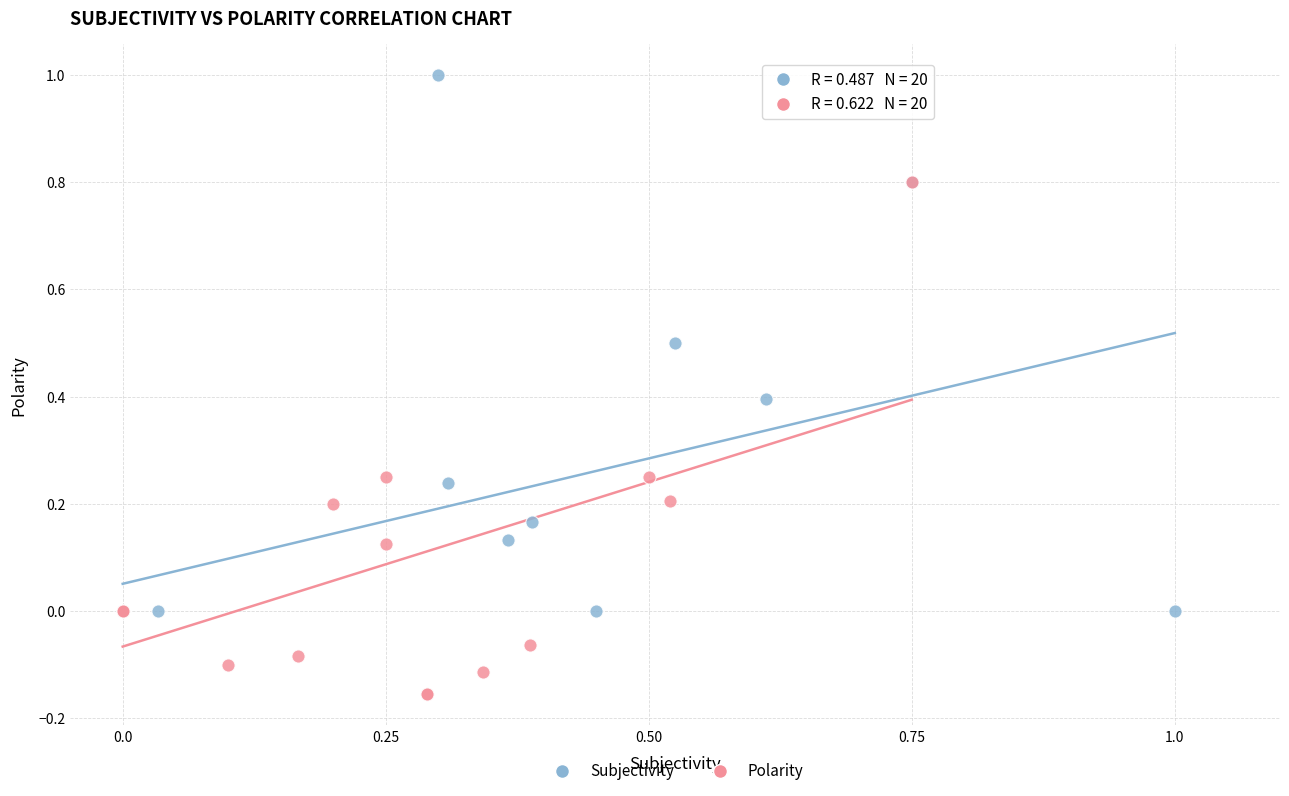

Which series reaches the minimum Y coordinate?

Polarity